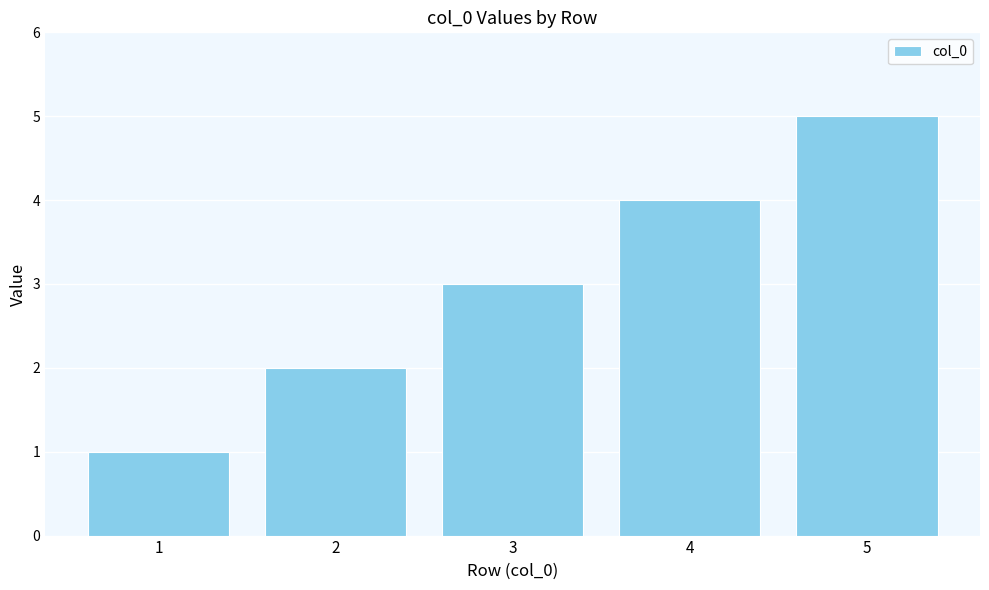

What is the change in value from 1 to 4?

+3